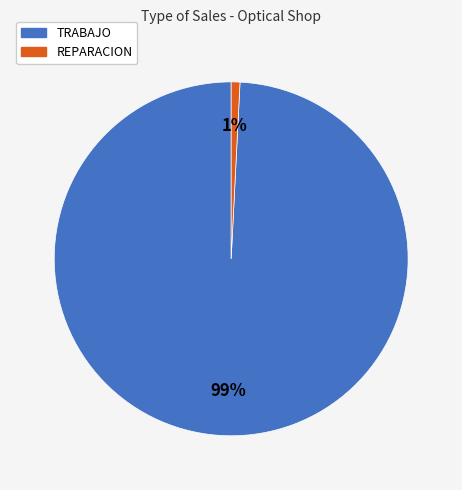

Does REPARACION account for over 50% of the chart?

No